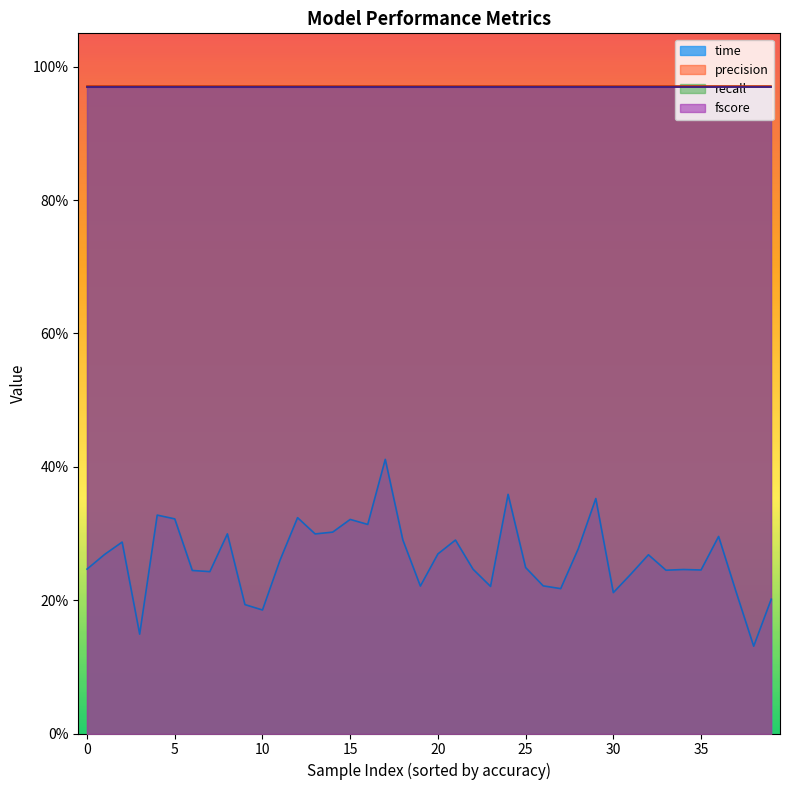

At which category is the sum across all series the highest?

17